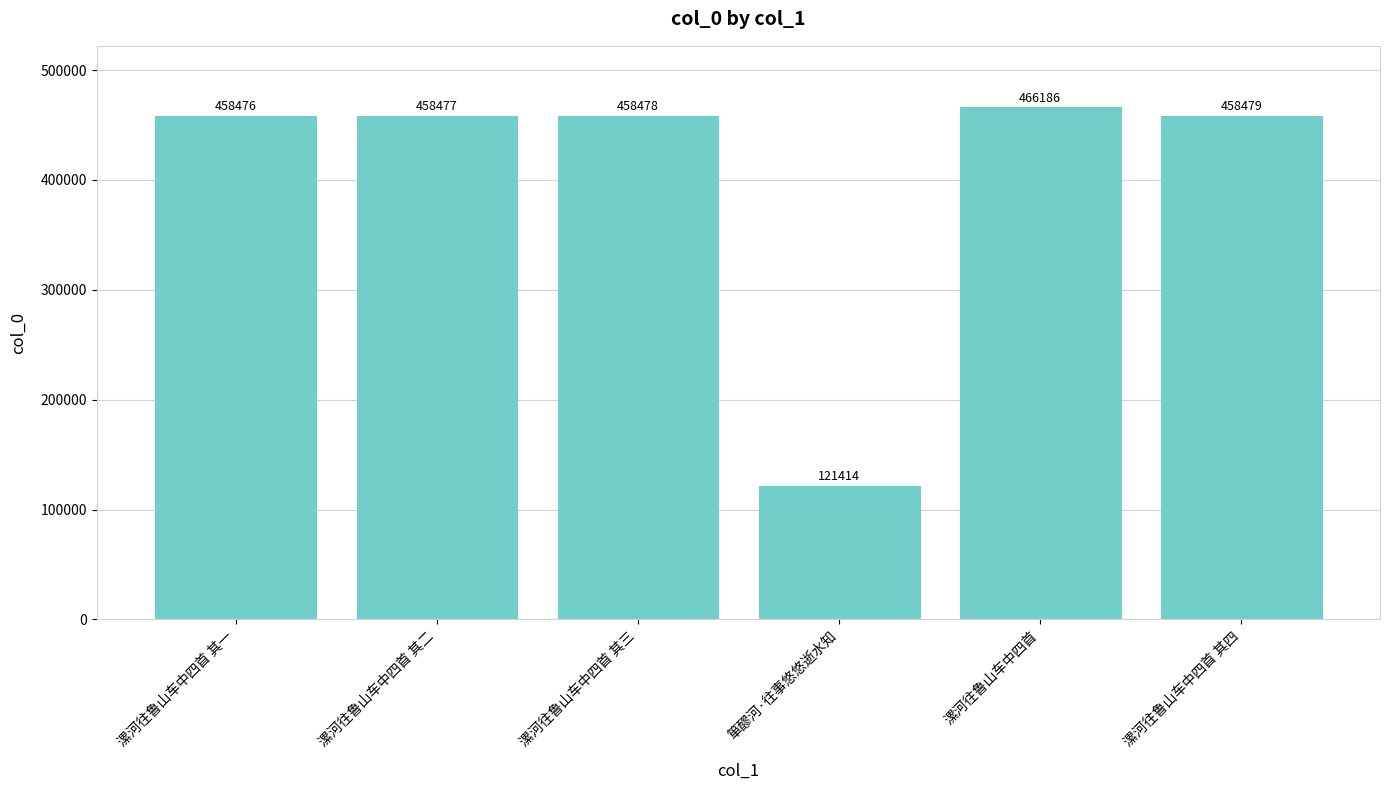

Does the chart contain any negative values?

No